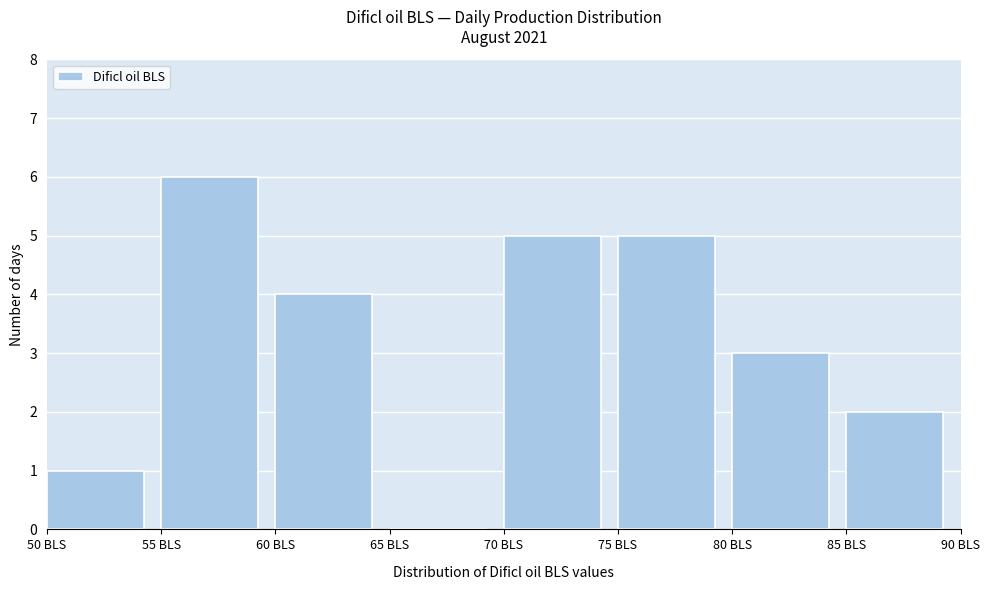

Reading left to right, transcribe this chart: for each bar, give the range it covers on the x-axis and its height. The values are not printed on the chart, so give them approximately, as read against the axis.

50 to 55: 1
55 to 60: 6
60 to 65: 4
65 to 70: 0
70 to 75: 5
75 to 80: 5
80 to 85: 3
85 to 90: 2